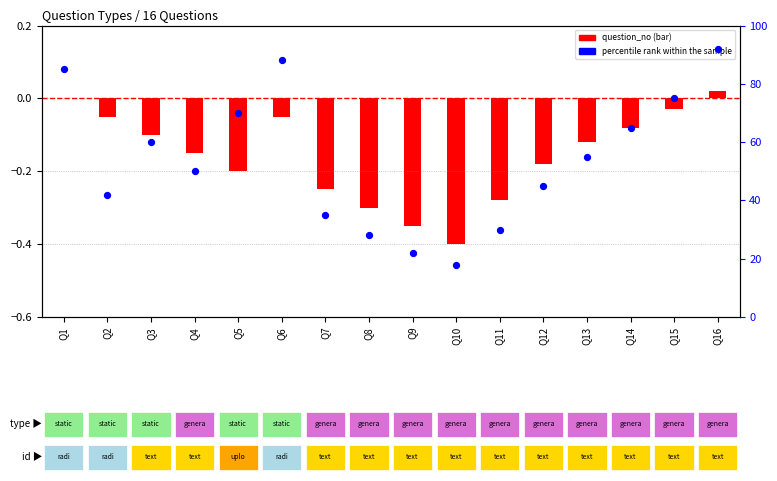

Which series contains the highest Y value?

percentile rank within the sample